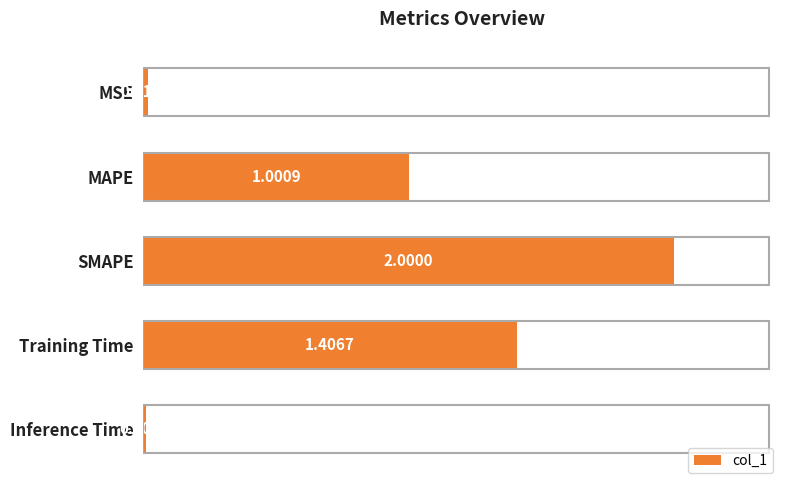

At which category does the chart reach its peak across all series?

SMAPE